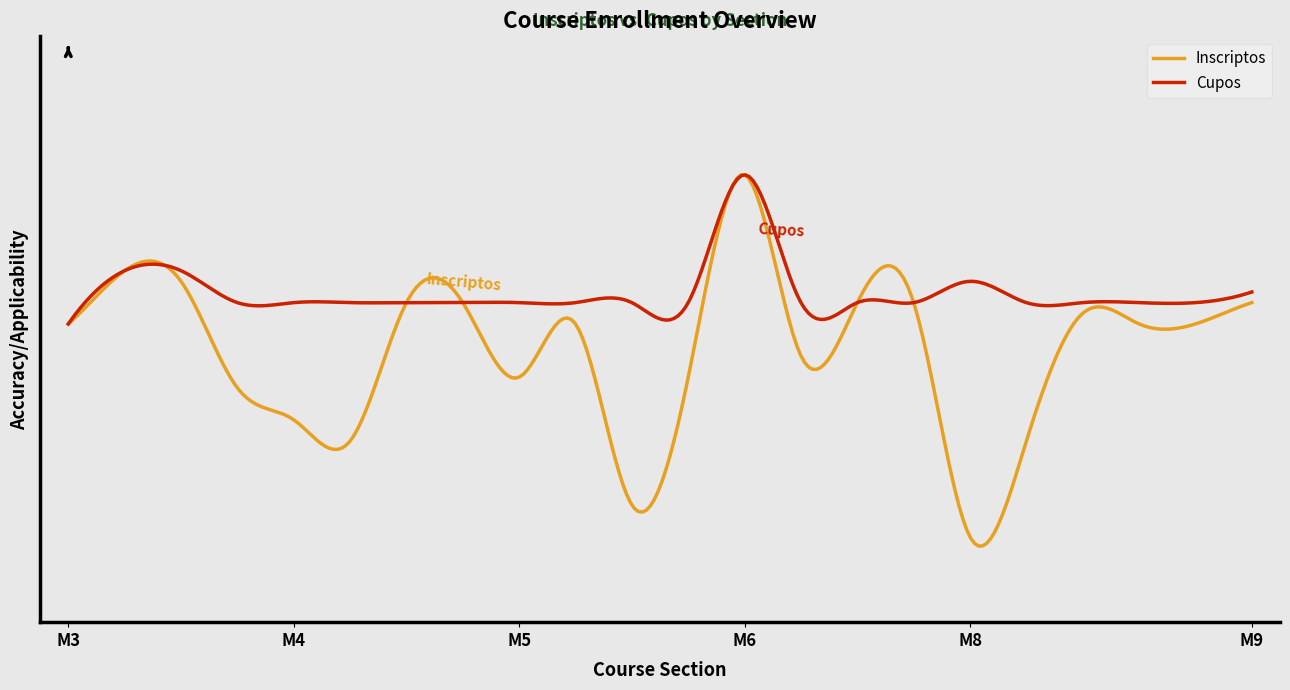

What are all the series names shown in the legend?

Inscriptos, Cupos